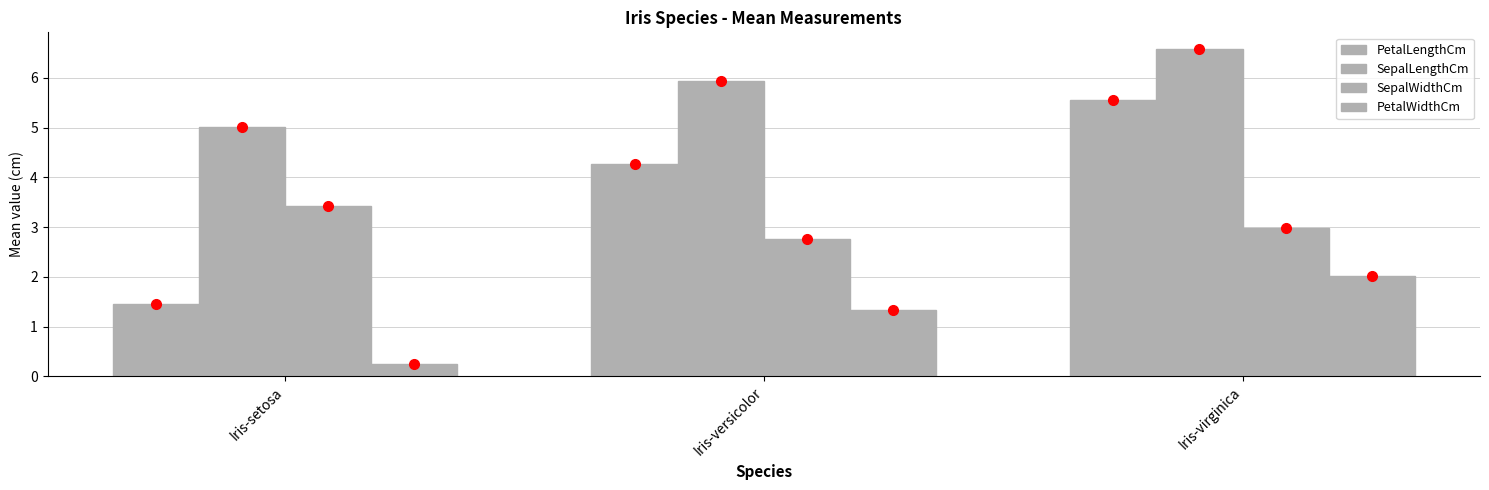

How many bars are there in each group?

4